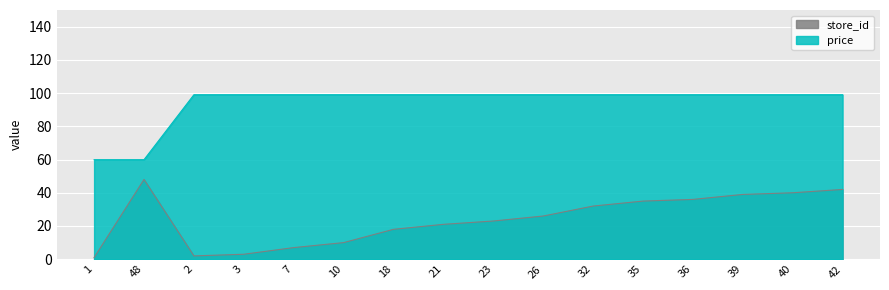

Reading left to right, extract all data points from this chart.

store_id: 1=1.0	48=48.0	2=2.0	3=3.0	7=7.0	10=10.0	18=18.0	21=21.0	23=23.0	26=26.0	32=32.0	35=35.0	36=36.0	39=39.0	40=40.0	42=42.0
price: 1=59.9	48=59.9	2=99.0	3=99.0	7=99.0	10=99.0	18=99.0	21=99.0	23=99.0	26=99.0	32=99.0	35=99.0	36=99.0	39=99.0	40=99.0	42=99.0